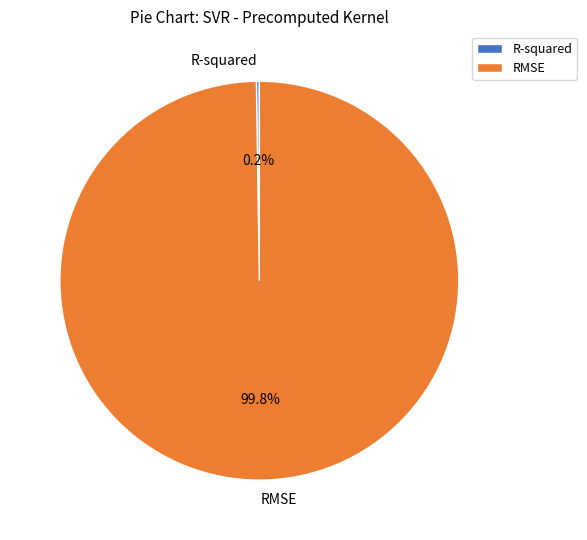

What portion of the pie excludes RMSE?

0.2%